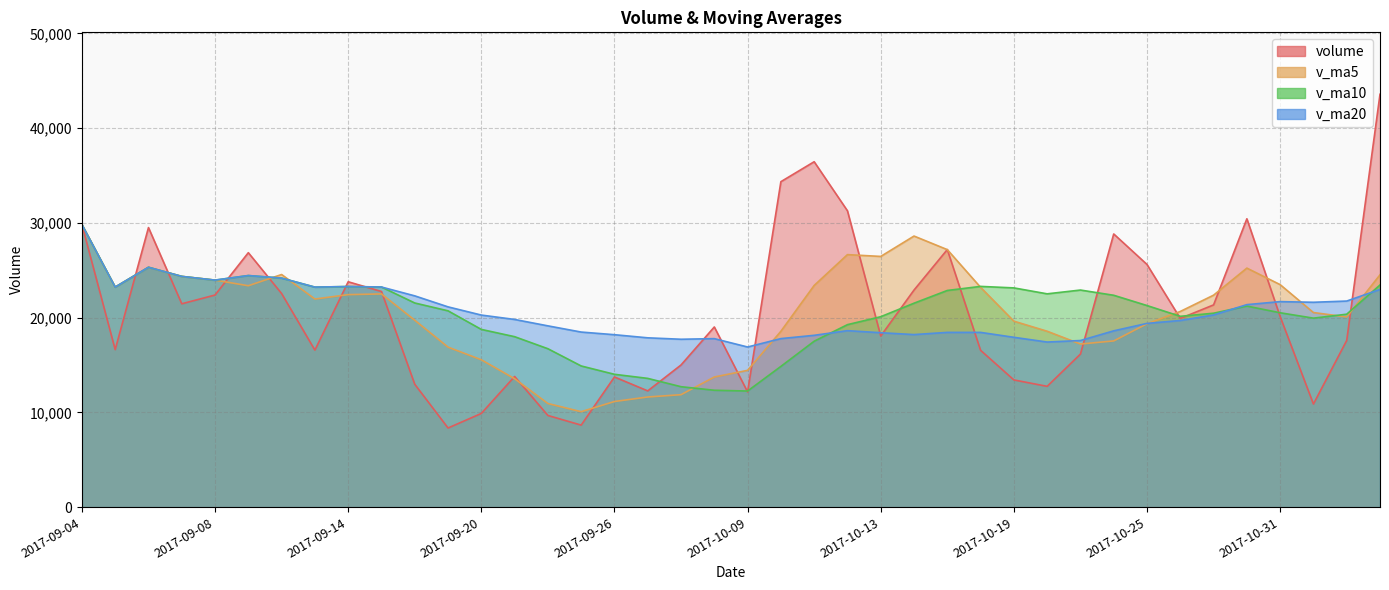

Read the volume value at 2017-09-28.

15006.2